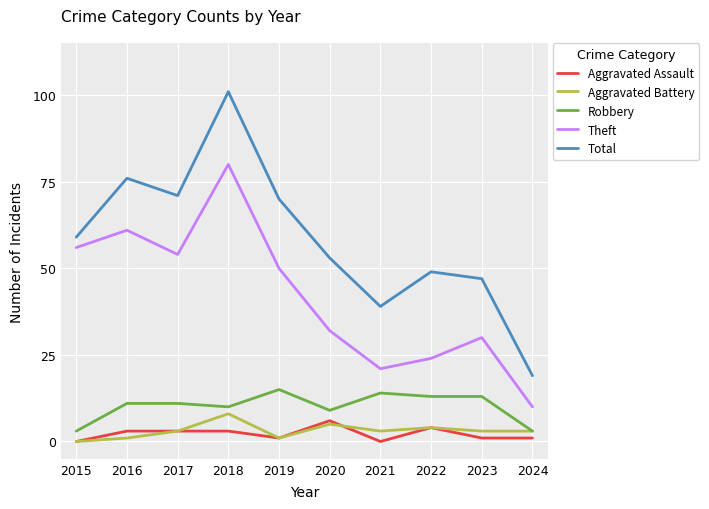

What is the lowest value of the Theft series?

10